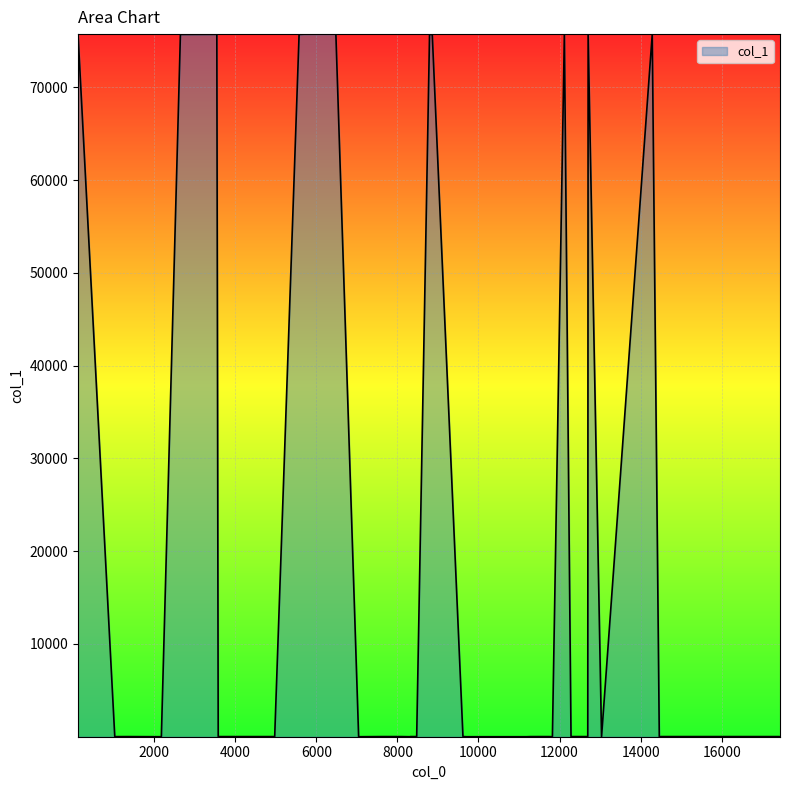

What is the maximum value shown in the chart?

75739